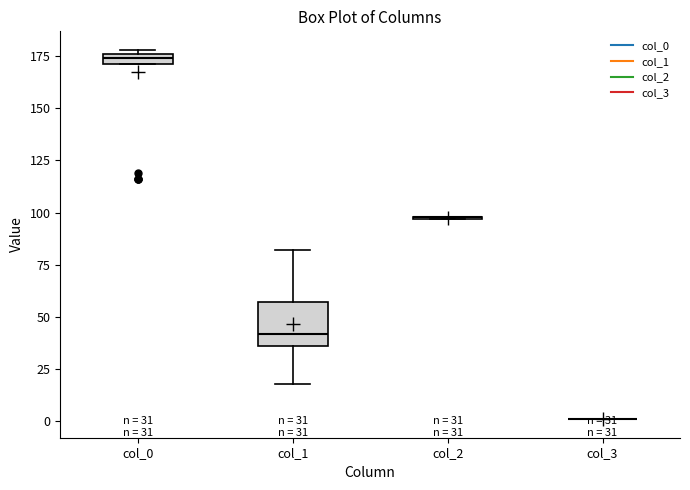

Which box is the tallest, from its lower edge to its upper edge?

col_1